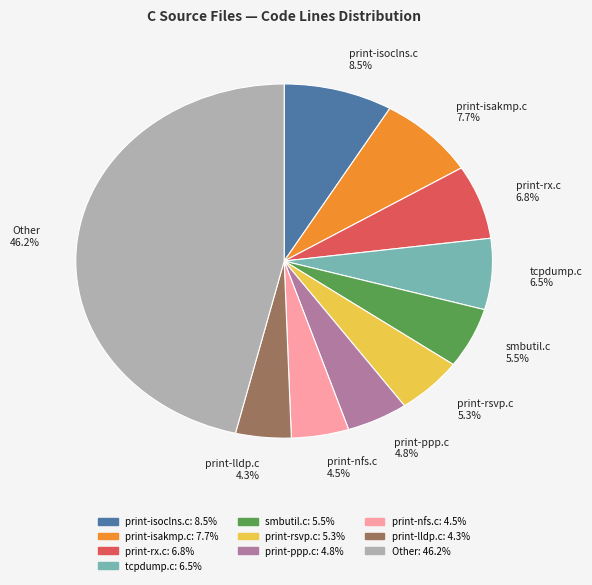

Between print-rsvp.c 5.3% and tcpdump.c 6.5%, which is larger?

tcpdump.c 6.5%